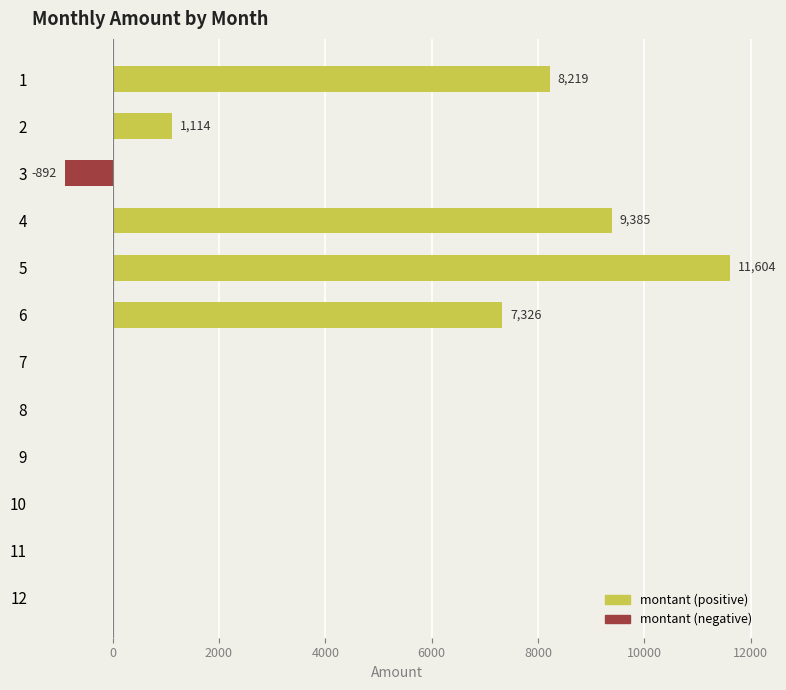

Approximately how many times larger is the value at 6 compared to 1?

0.9